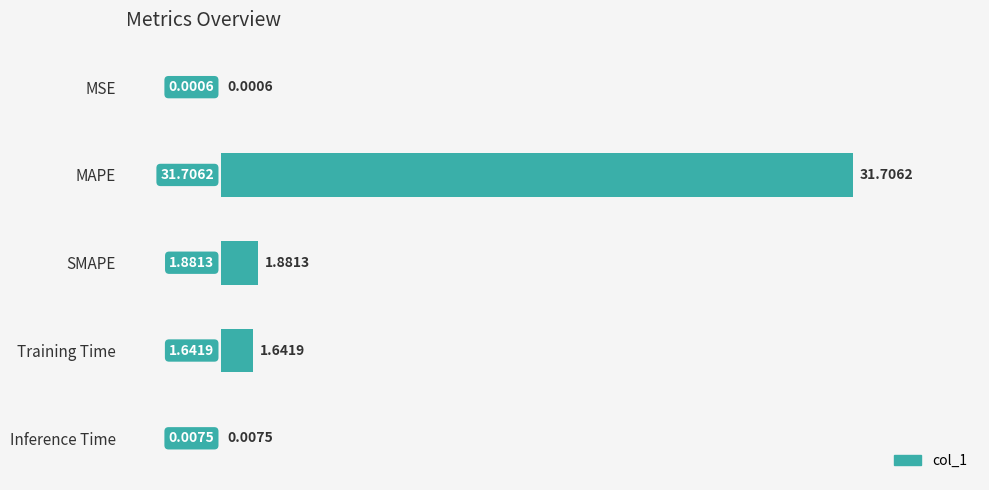

What is the sum of all values?

35.2